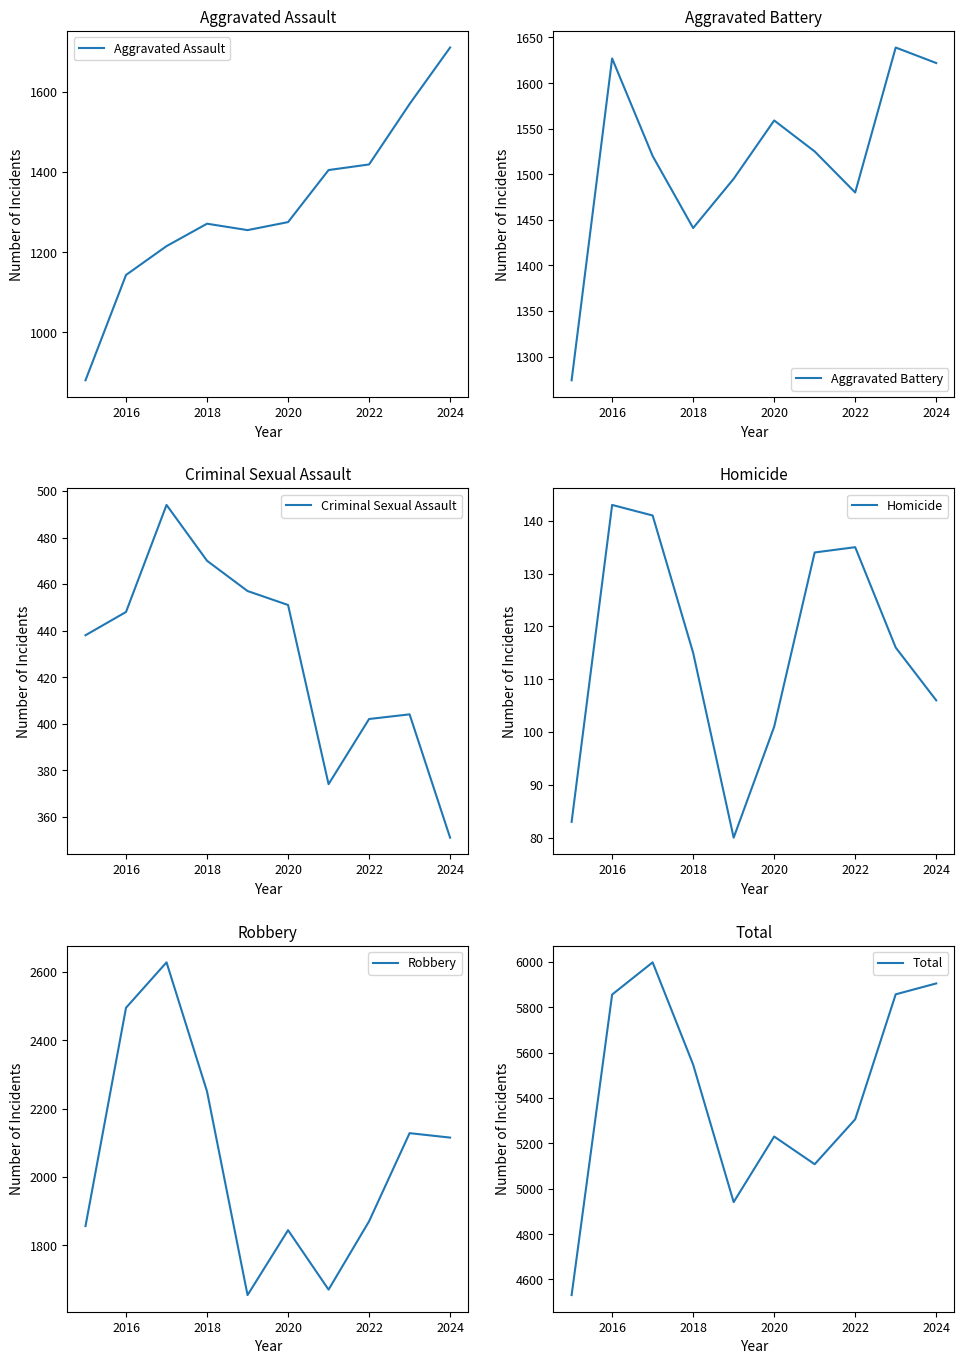

True or false: Total has a value of 5230 at 2020.

True